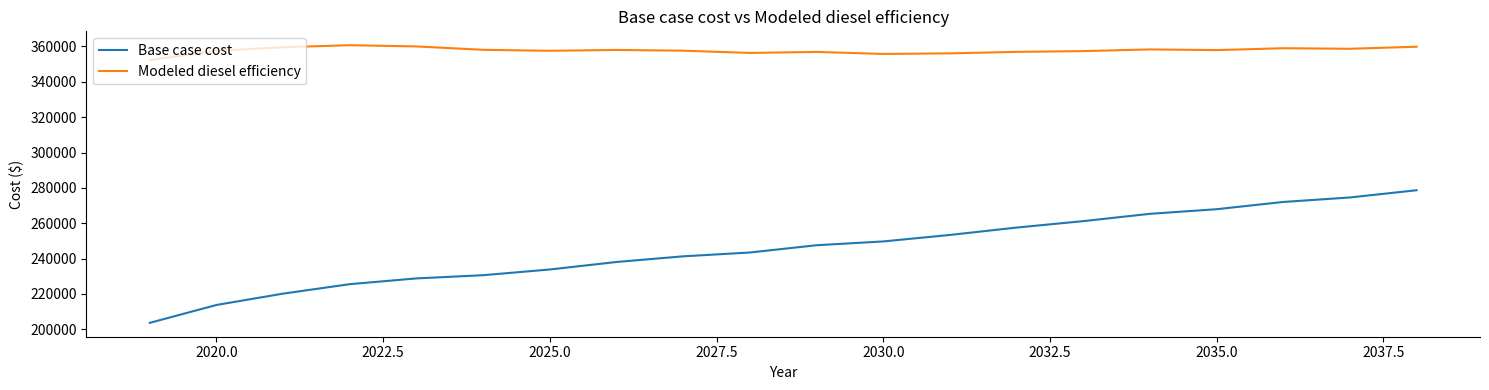

What is the difference between the maximum and minimum values in the Modeled diesel efficiency series?

8415.3